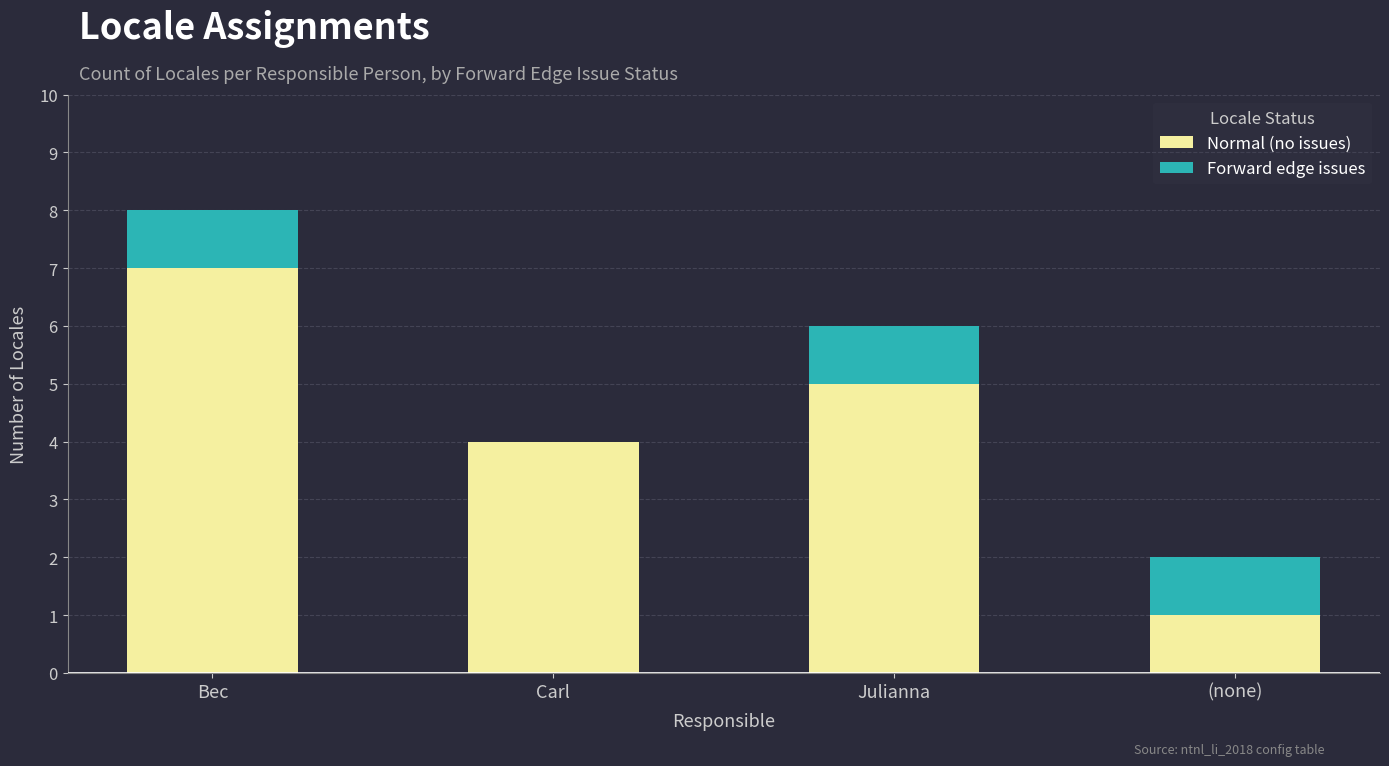

What is the approximate value of Normal (no issues) at Bec?

7